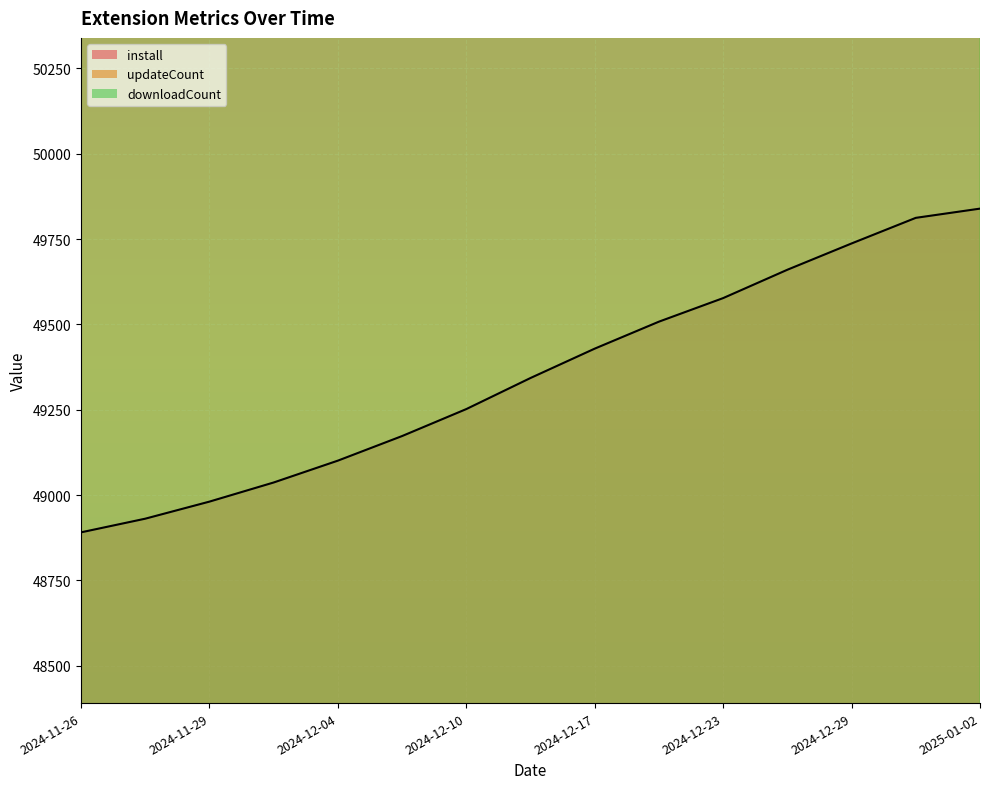

How many lines are shown in the chart?

3